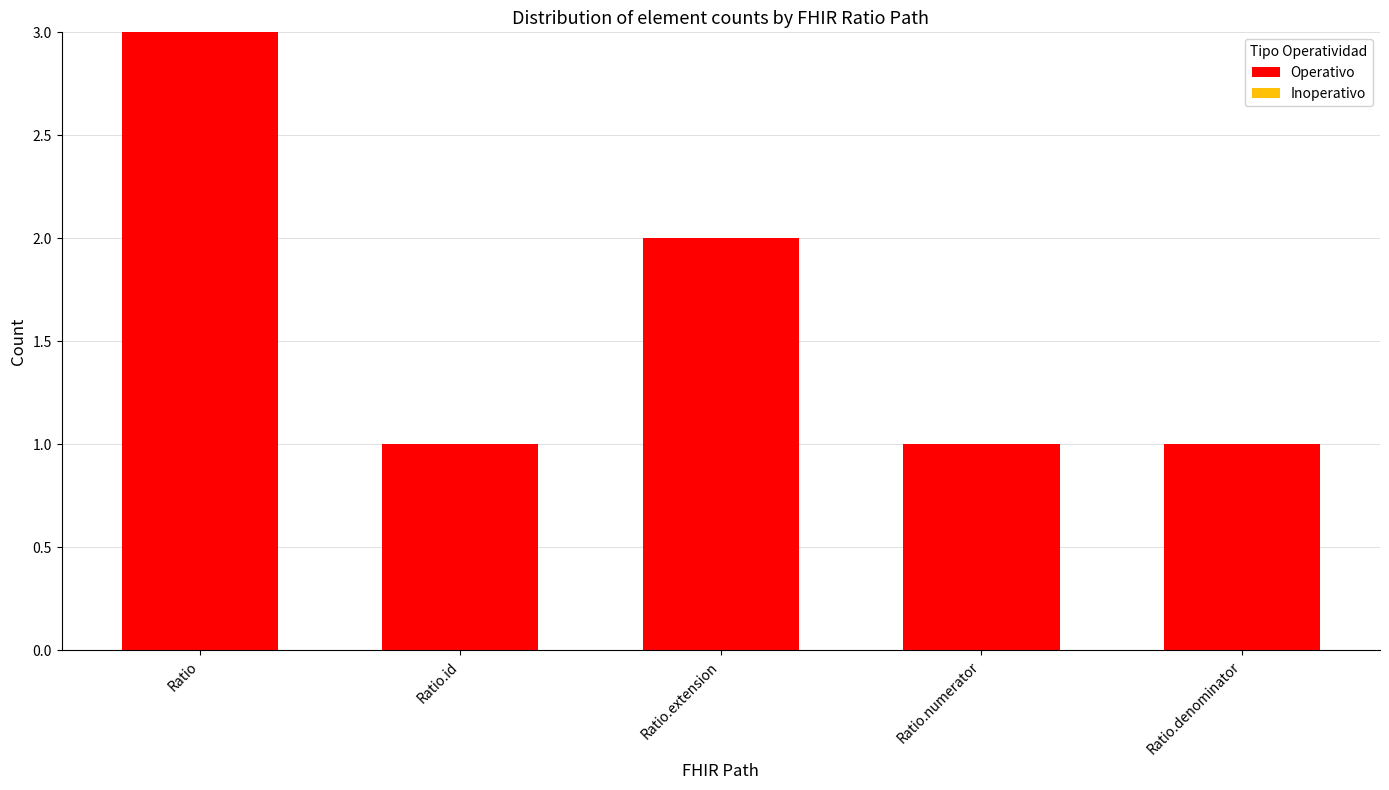

Which has a higher value, Ratio or Ratio.extension?

Ratio